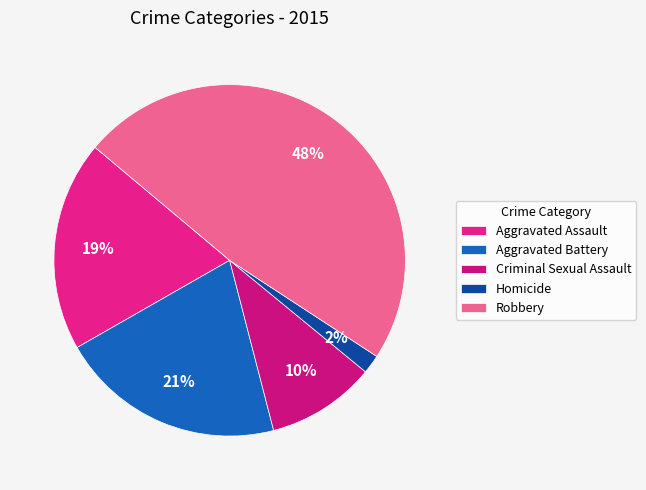

Is Aggravated Assault the majority of the pie?

No